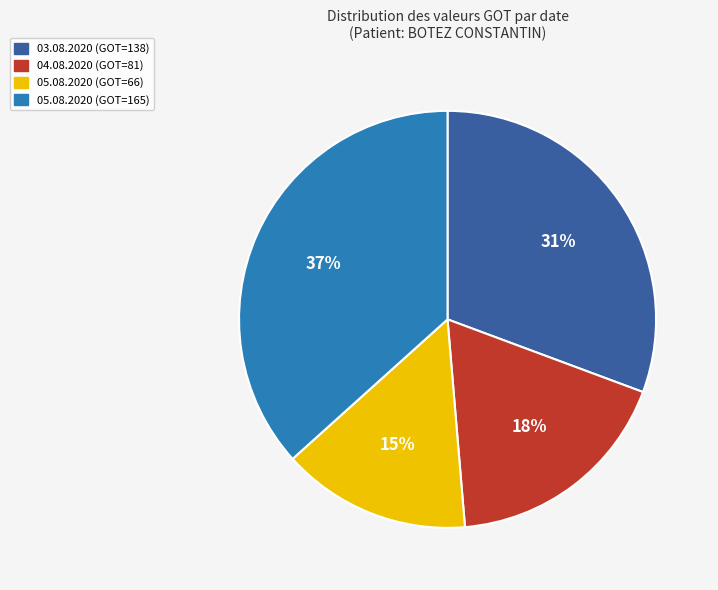

Count the number of slices in the pie.

4